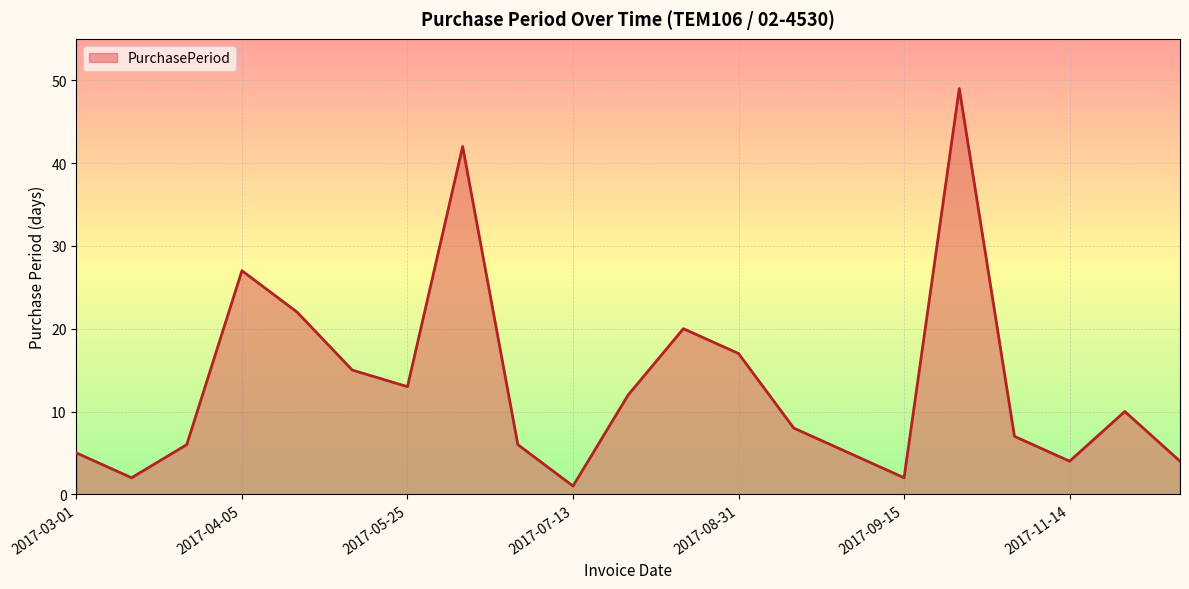

Reading left to right, what are all the values shown in this chart?

5	2	6	27	22	15	13	42	6	1	12	20	17	8	5	2	49	7	4	10	4